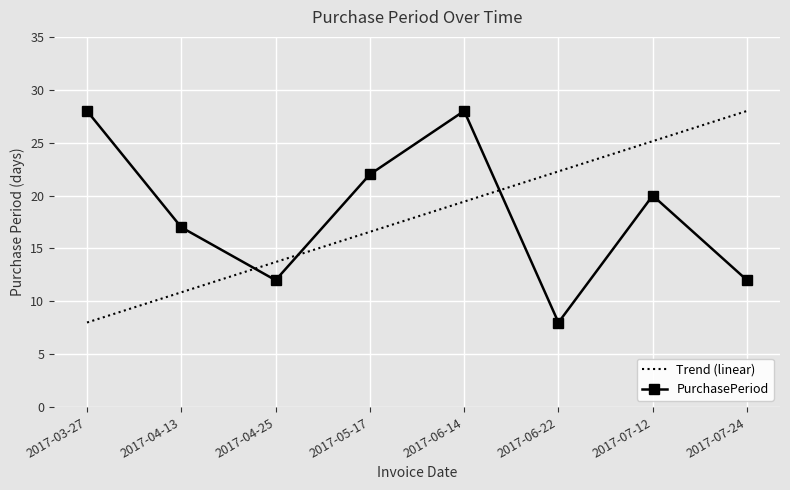

What is the value of the 6th point from the left?

8